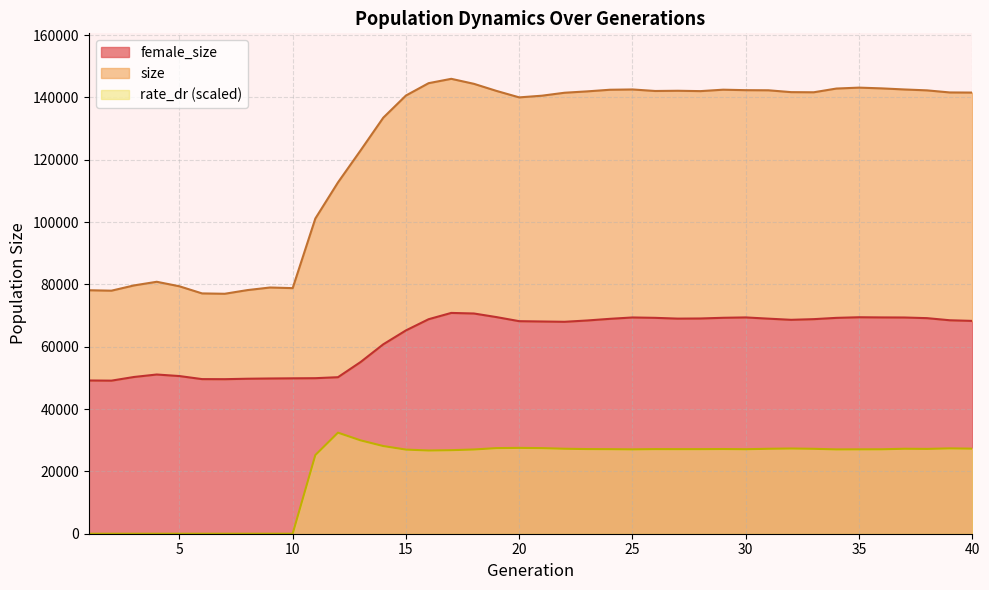

Between 3 and 16, which series saw the biggest shift?

size